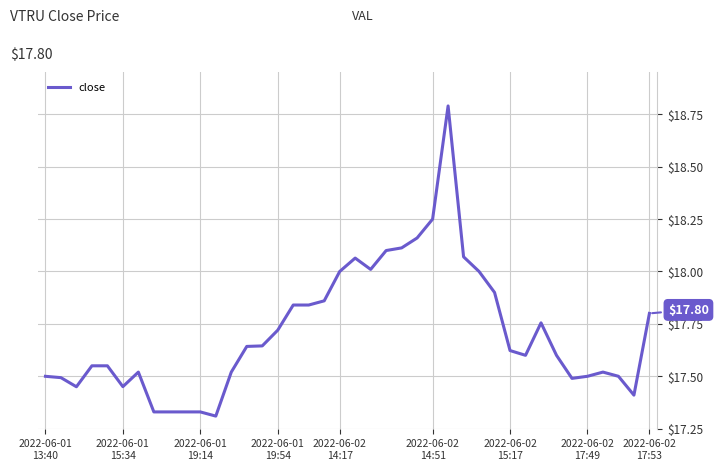

What is the difference between the maximum and minimum values?

1.5